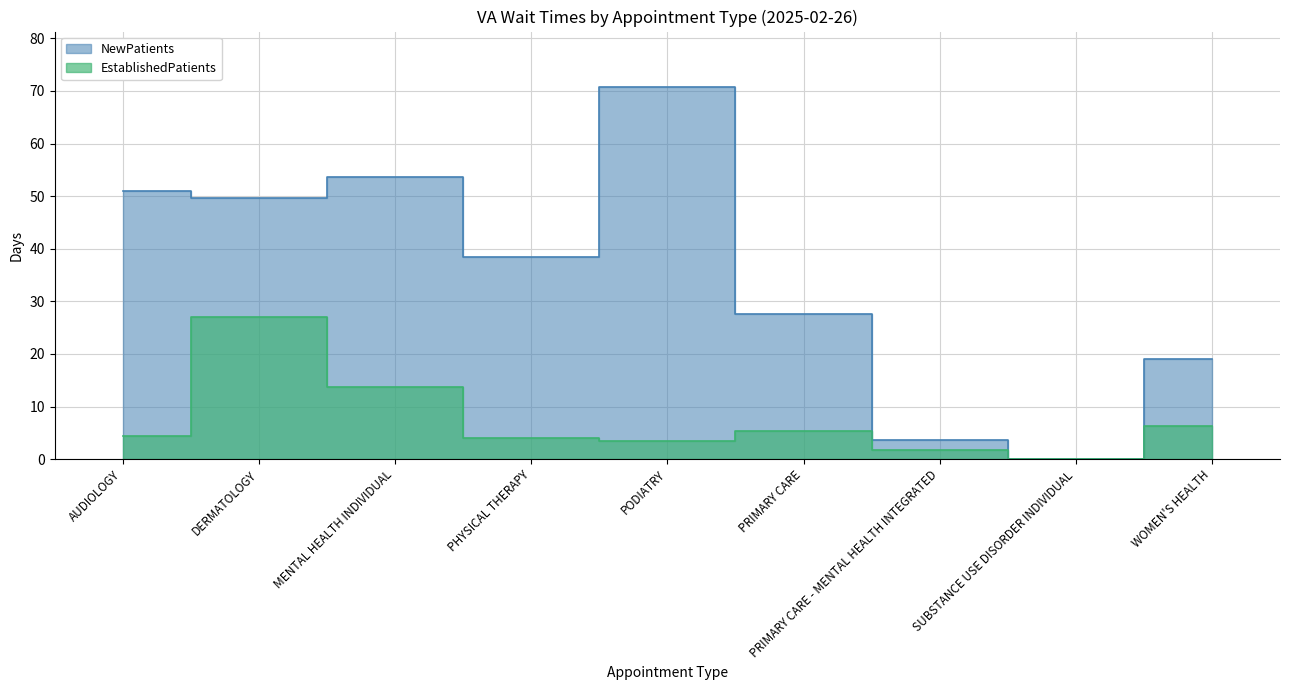

Where is the first local maximum for EstablishedPatients?

DERMATOLOGY